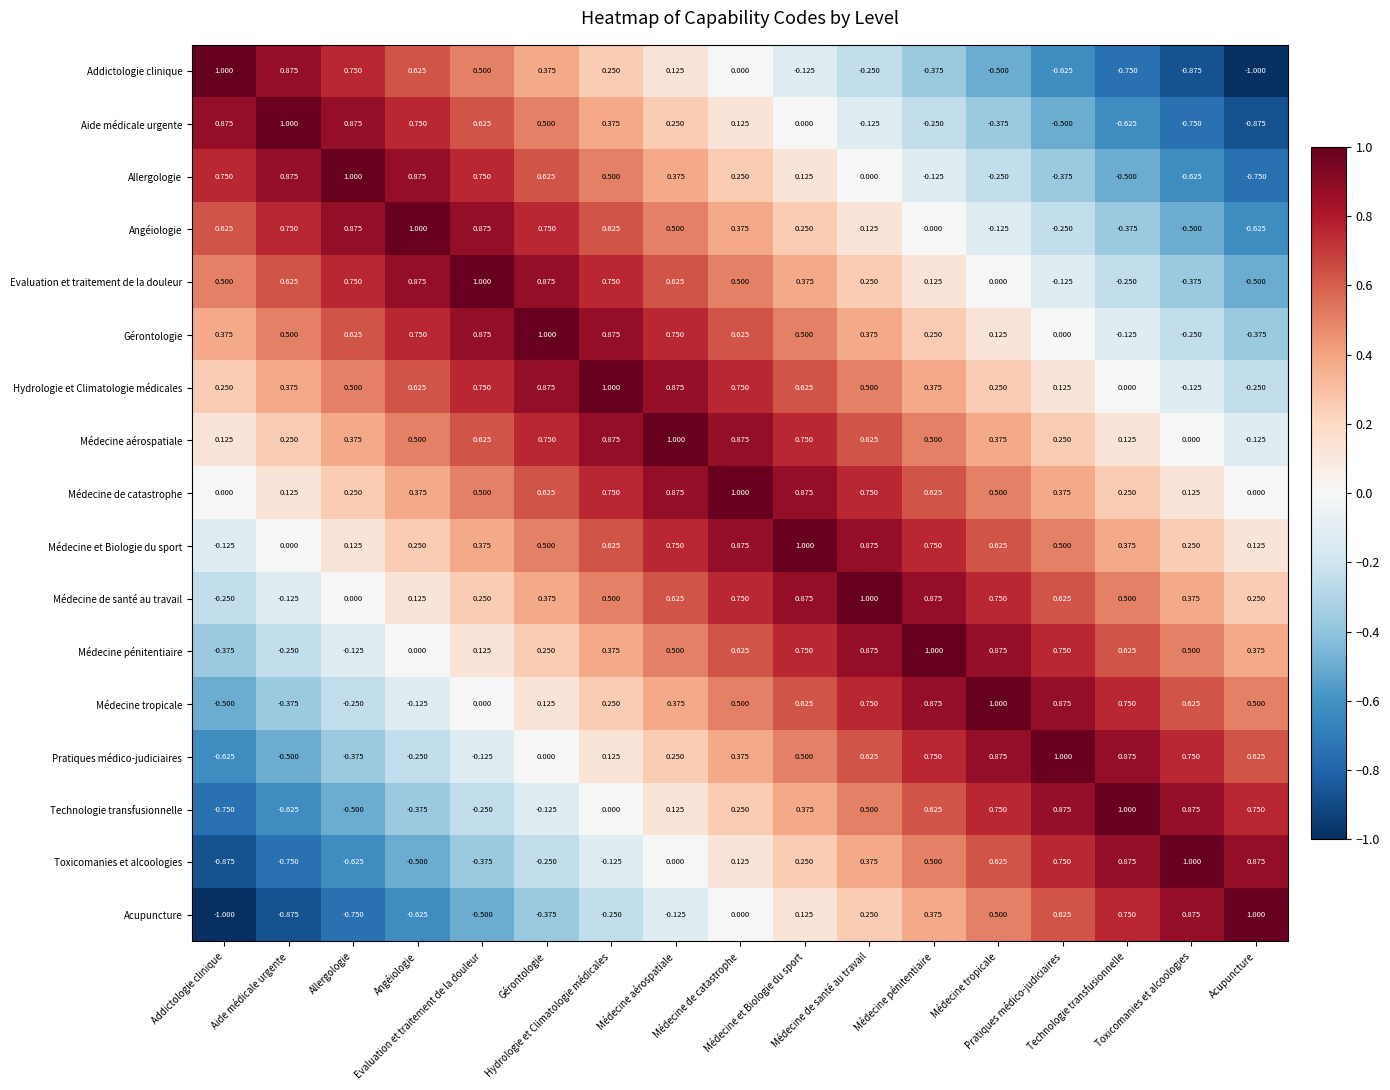

How many distinct data groups are displayed?

17